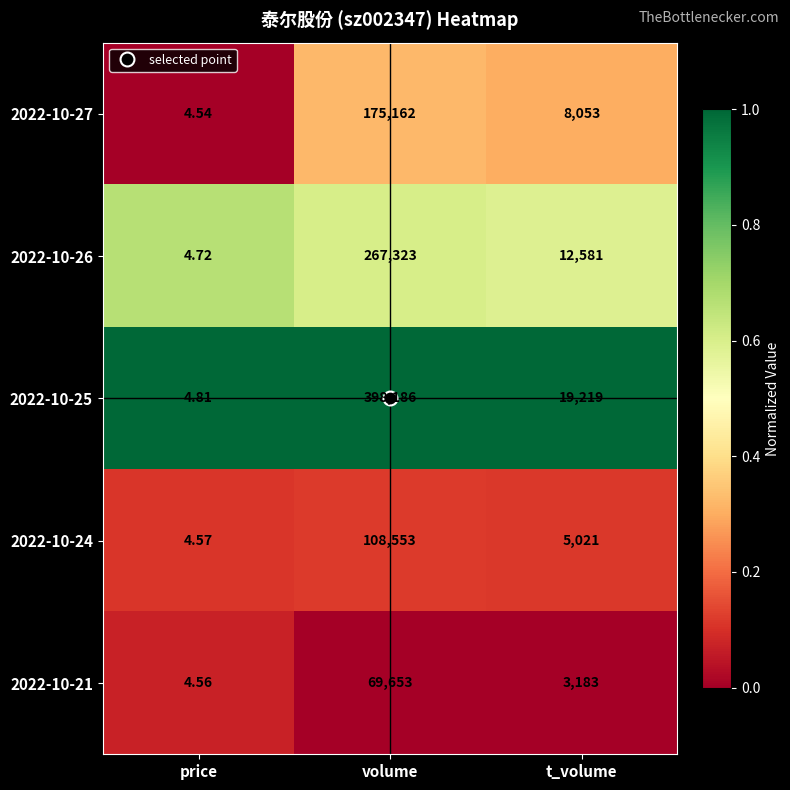

At which category does the chart reach its minimum across all series?

price